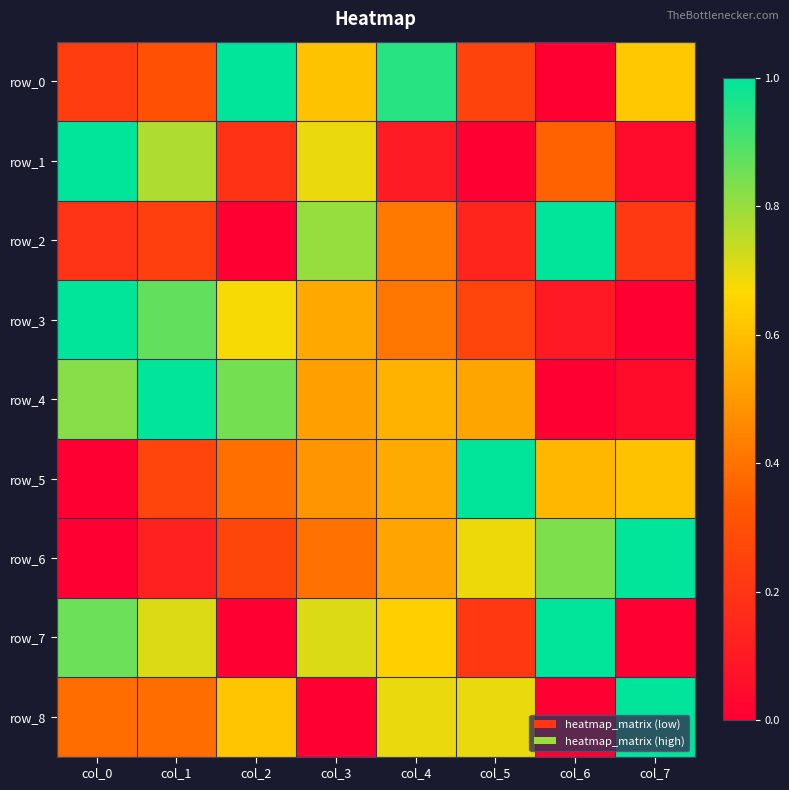

Which series has the largest total across all categories?

row_4